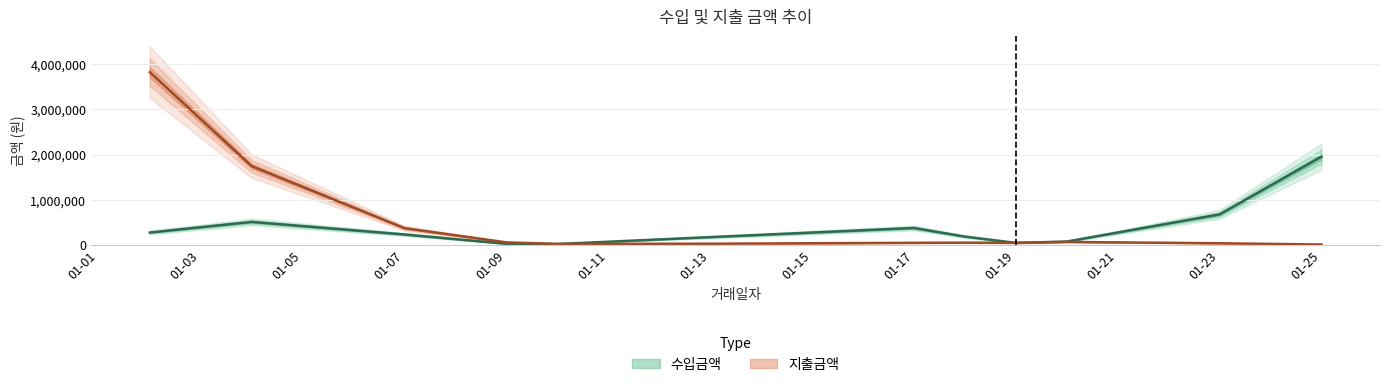

What is the label of the 36th point from the right?

2023-01-09